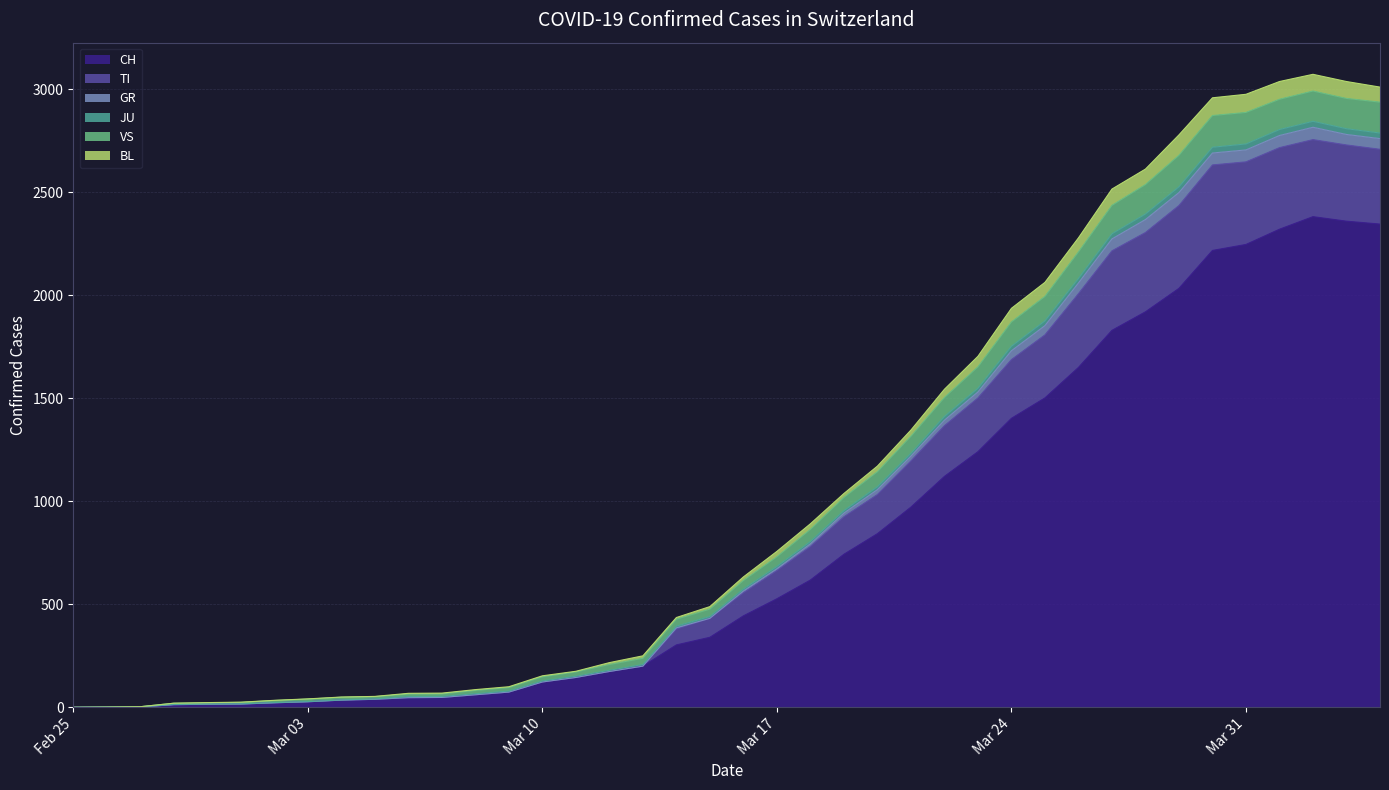

What is the maximum value for CH?

2382